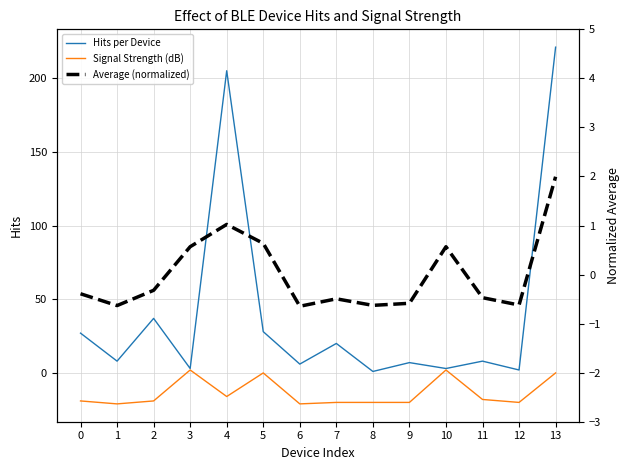

Which category has the highest value in the Average (normalized) series?

13